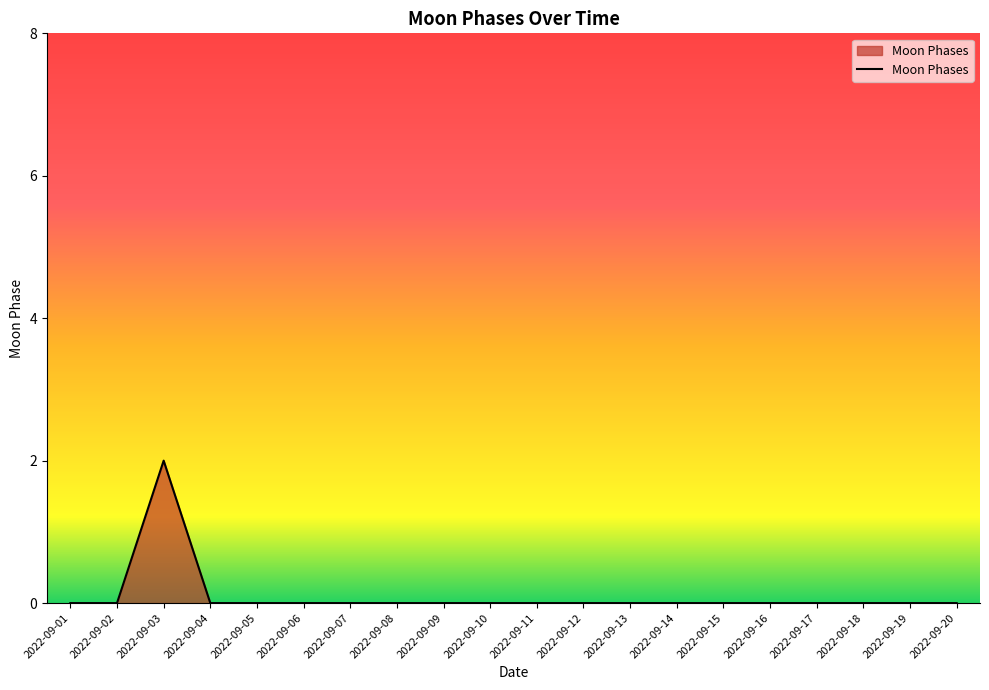

At which category does the chart reach its peak across all series?

2022-09-03